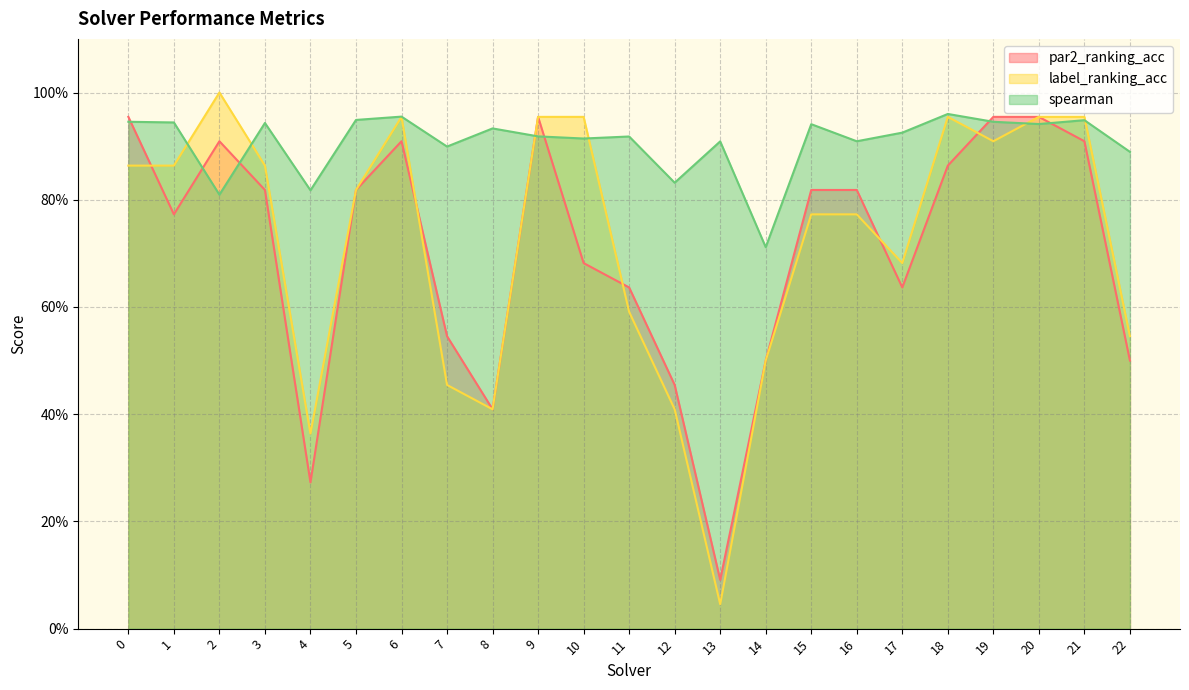

List the series in order of their peak value, highest first.

label_ranking_acc, spearman, par2_ranking_acc